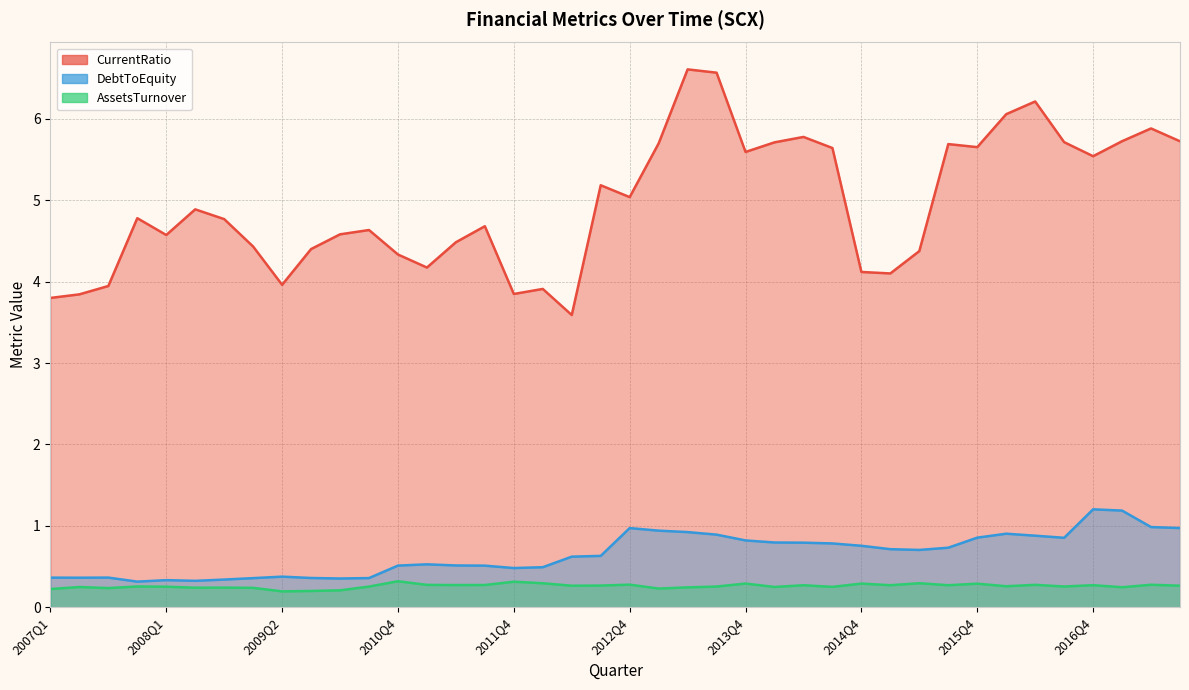

How many lines are shown in the chart?

3